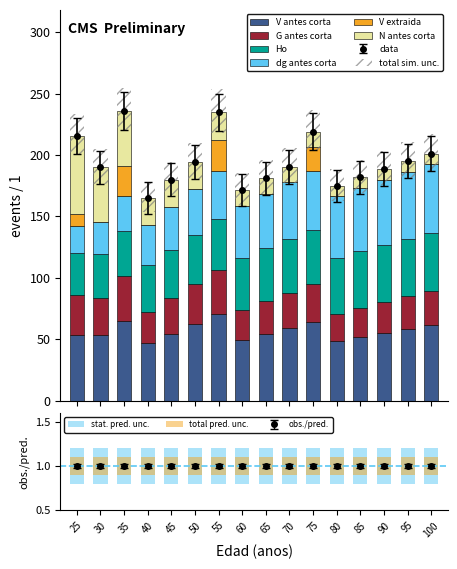

At which label is N antes corta closest to 36?

30